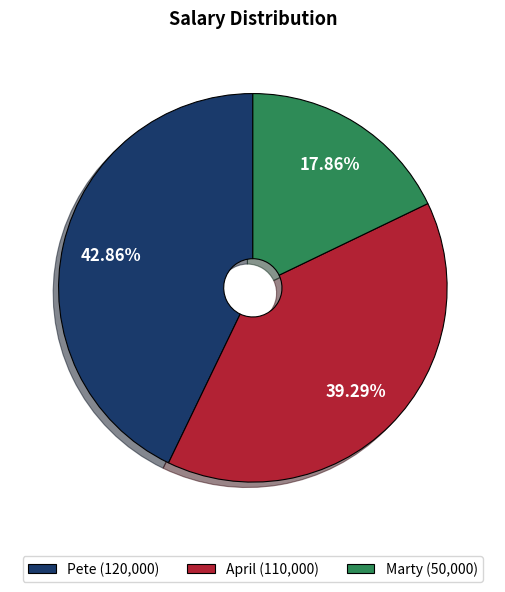

The Pete slice represents 43% of the pie. True or false?

True